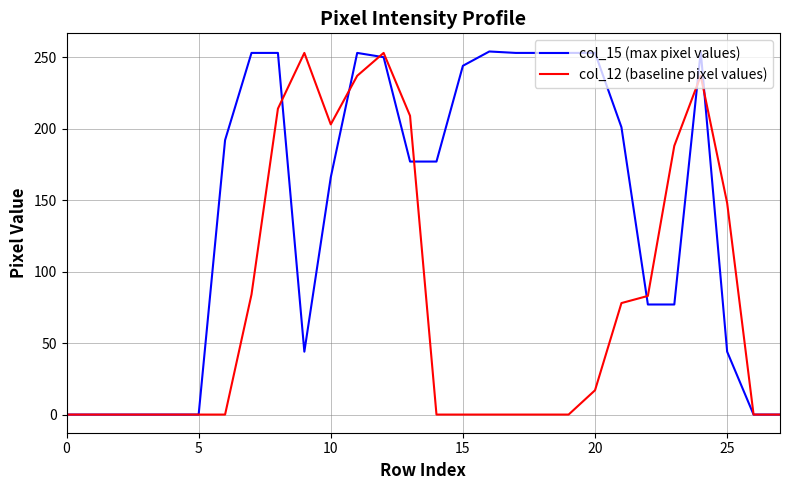

Is this an area chart (filled region under the line)?

No